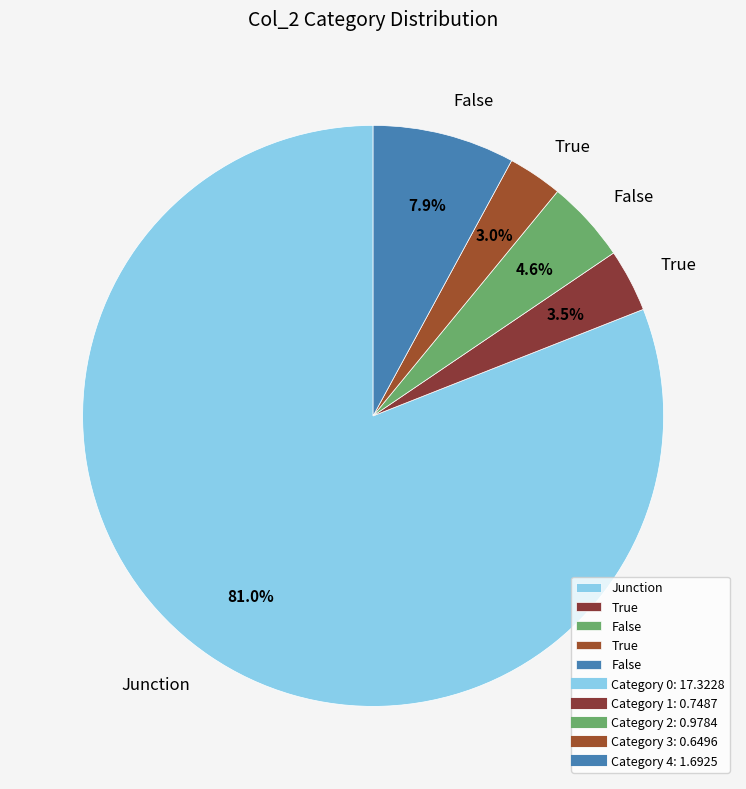

Count the number of slices in the pie.

5